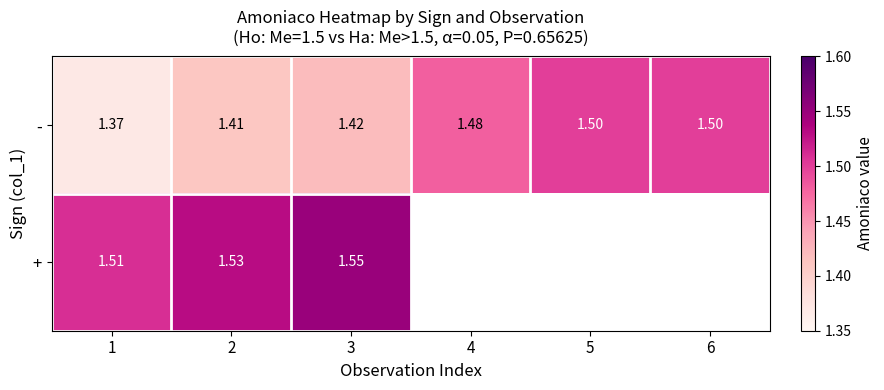

Rank the series at 3 from highest to lowest value.

+, -